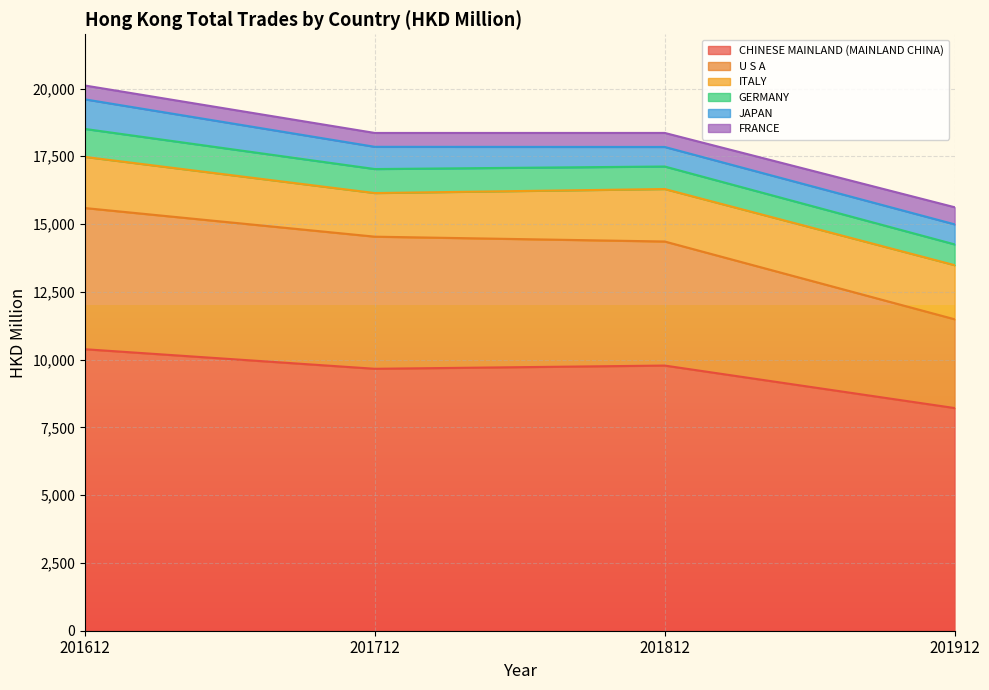

Which series changed the most between 201712 and 201812?

ITALY